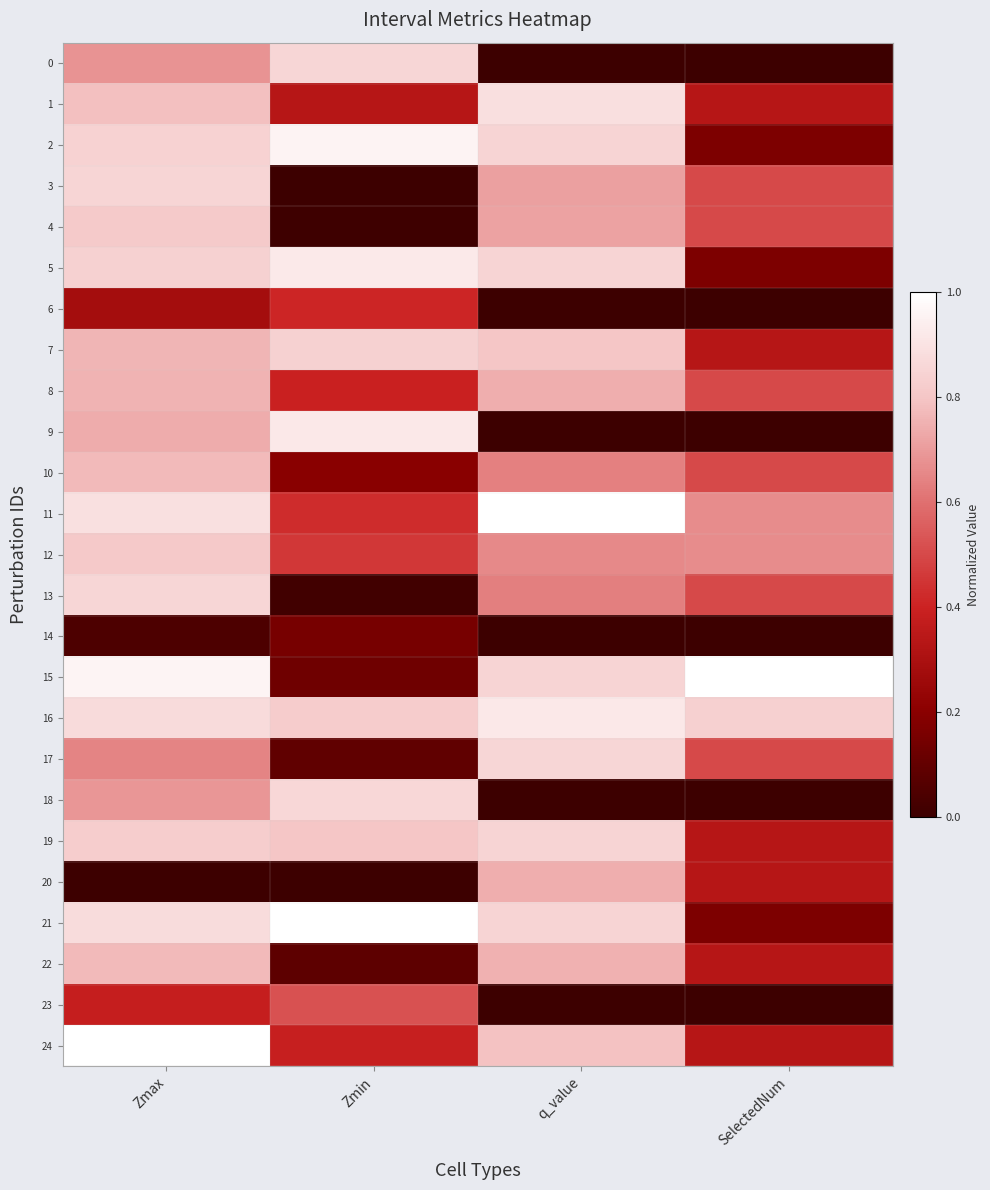

Rank the series at Zmax from lowest to highest value.

20, 14, 6, 23, 17, 0, 18, 9, 8, 7, 10, 22, 1, 12, 4, 19, 5, 2, 3, 13, 16, 21, 11, 15, 24